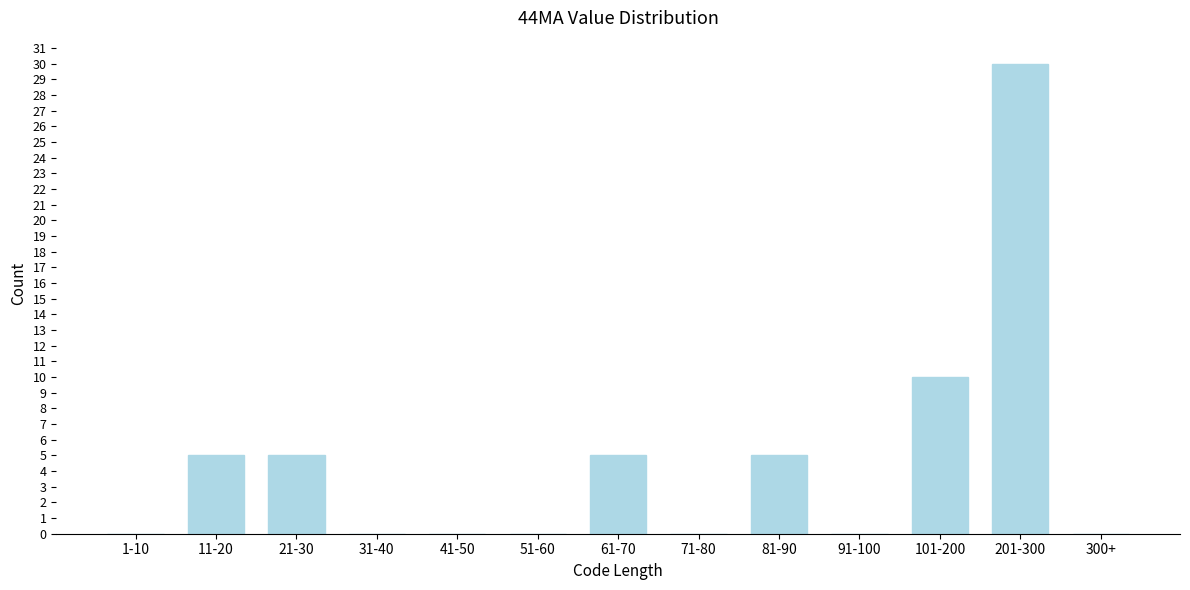

Reading left to right, transcribe all the data shown in this chart.

1-10=0	11-20=5	21-30=5	31-40=0	41-50=0	51-60=0	61-70=5	71-80=0	81-90=5	91-100=0	101-200=10	201-300=30	300+=0